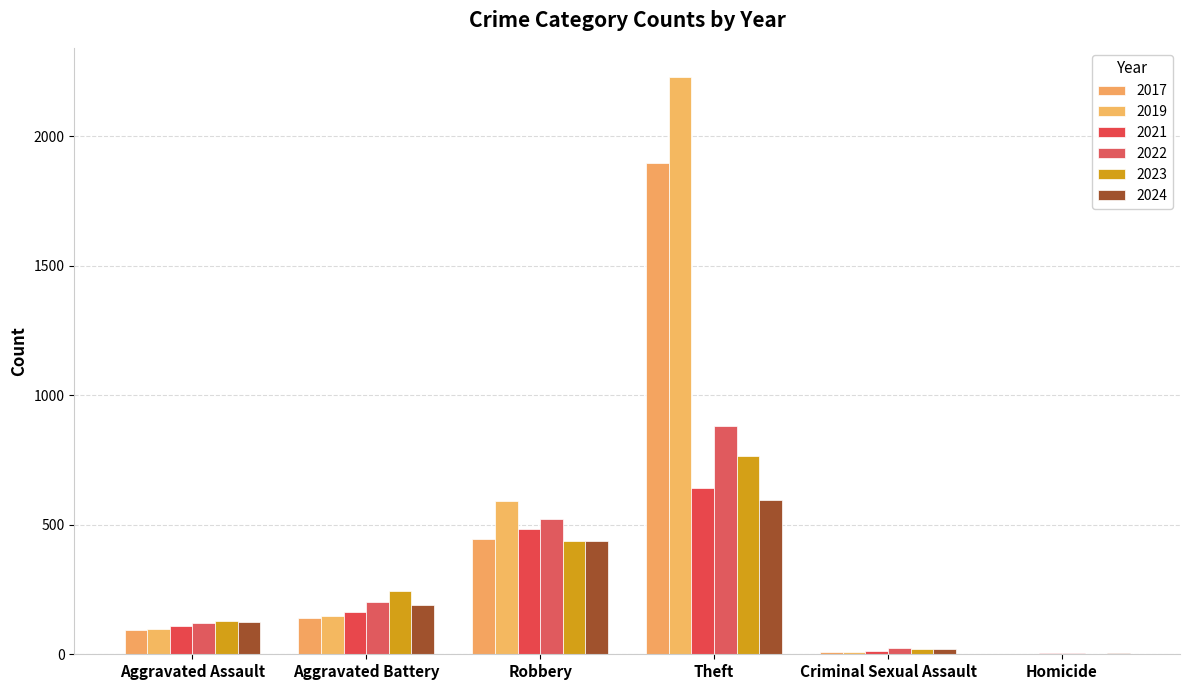

Which series has the widest spread of values?

2019